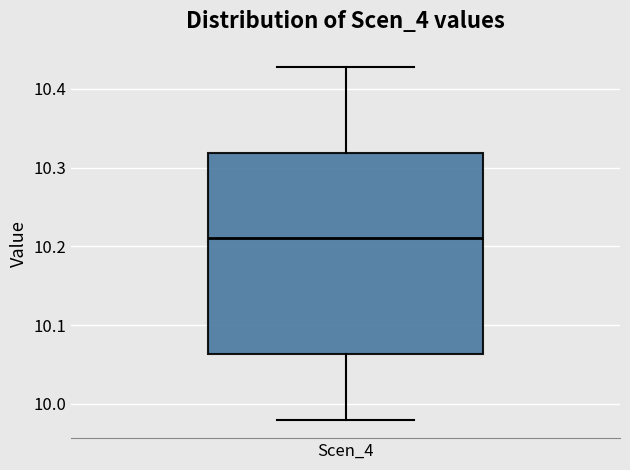

Transcribe this box plot: give where the median line is, the range the box spans, and where the two whiskers end, as read against the y-axis. The values are not printed on the chart, so give them approximately, as read against the axis.

median 10.21, box 10.06 to 10.32, whiskers 9.98 to 10.43